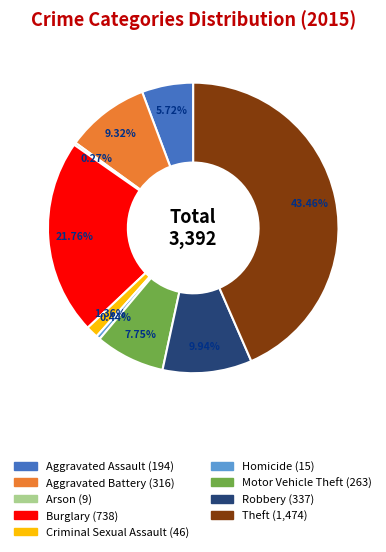

To the nearest percent, what is the average slice percentage?

11%